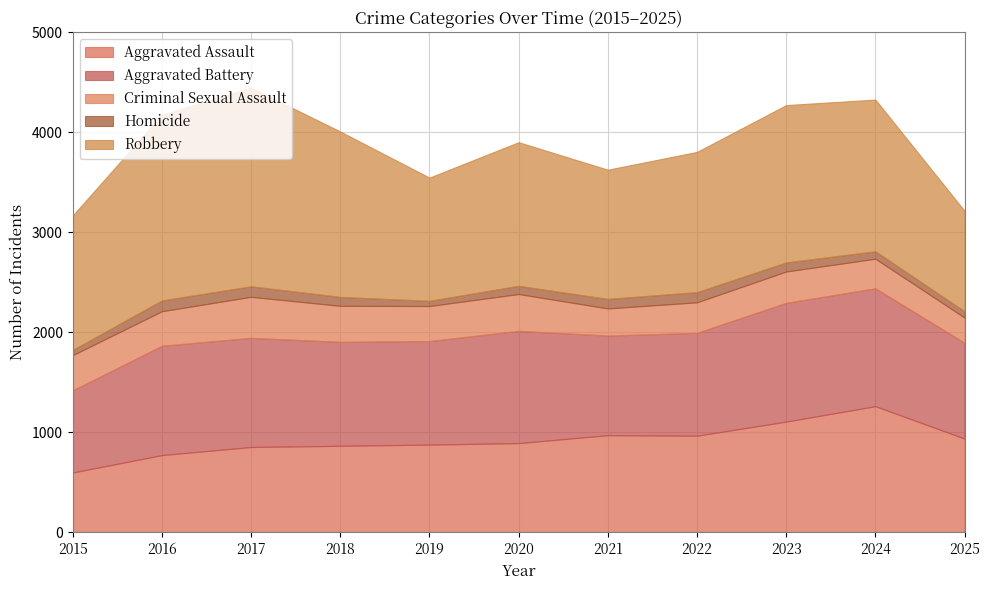

True or false: Criminal Sexual Assault and Homicide intersect in this chart.

False